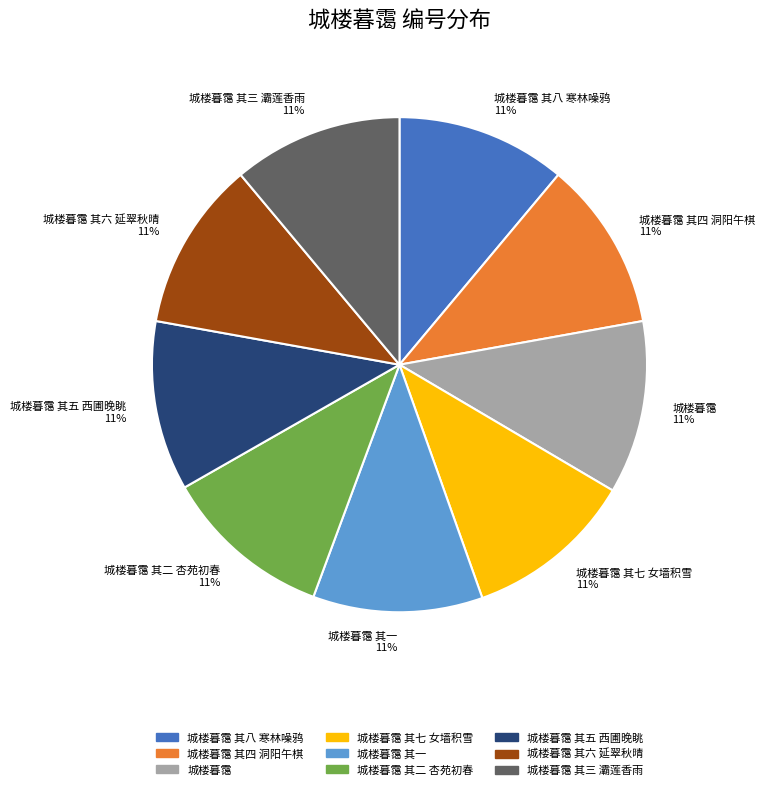

True or false: 城楼暮霭 11% accounts for 17% of the total.

False